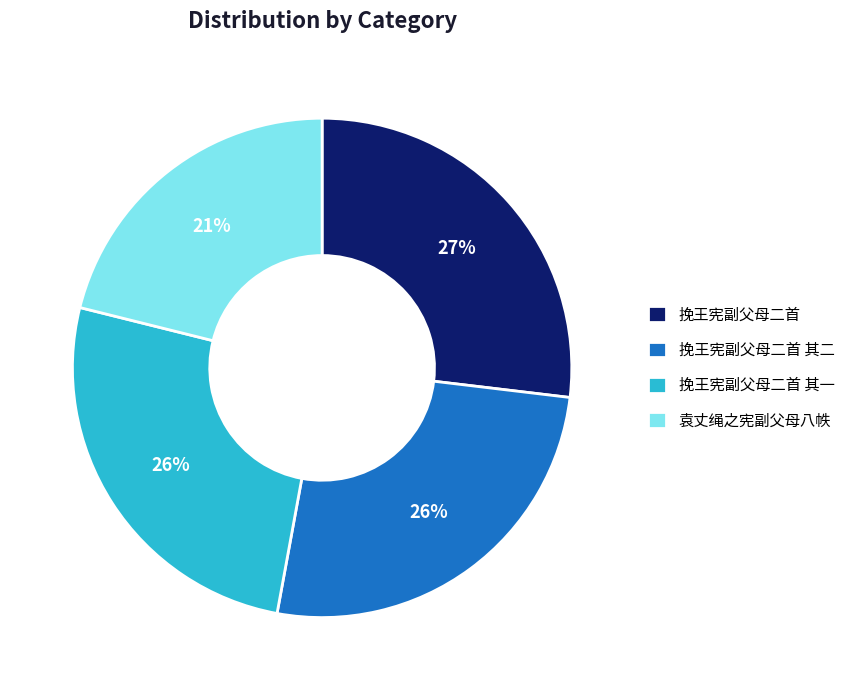

True or false: 袁丈绳之宪副父母八帙 accounts for 7% of the total.

False